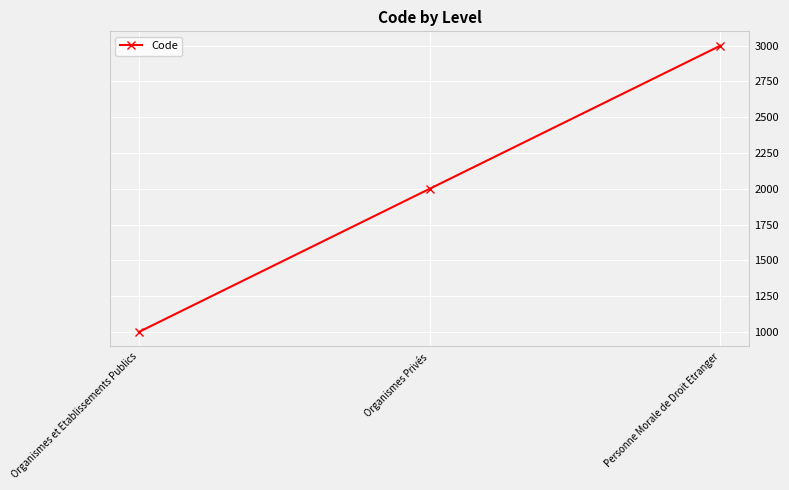

At which label is the value closest to 2000?

Organismes Privés